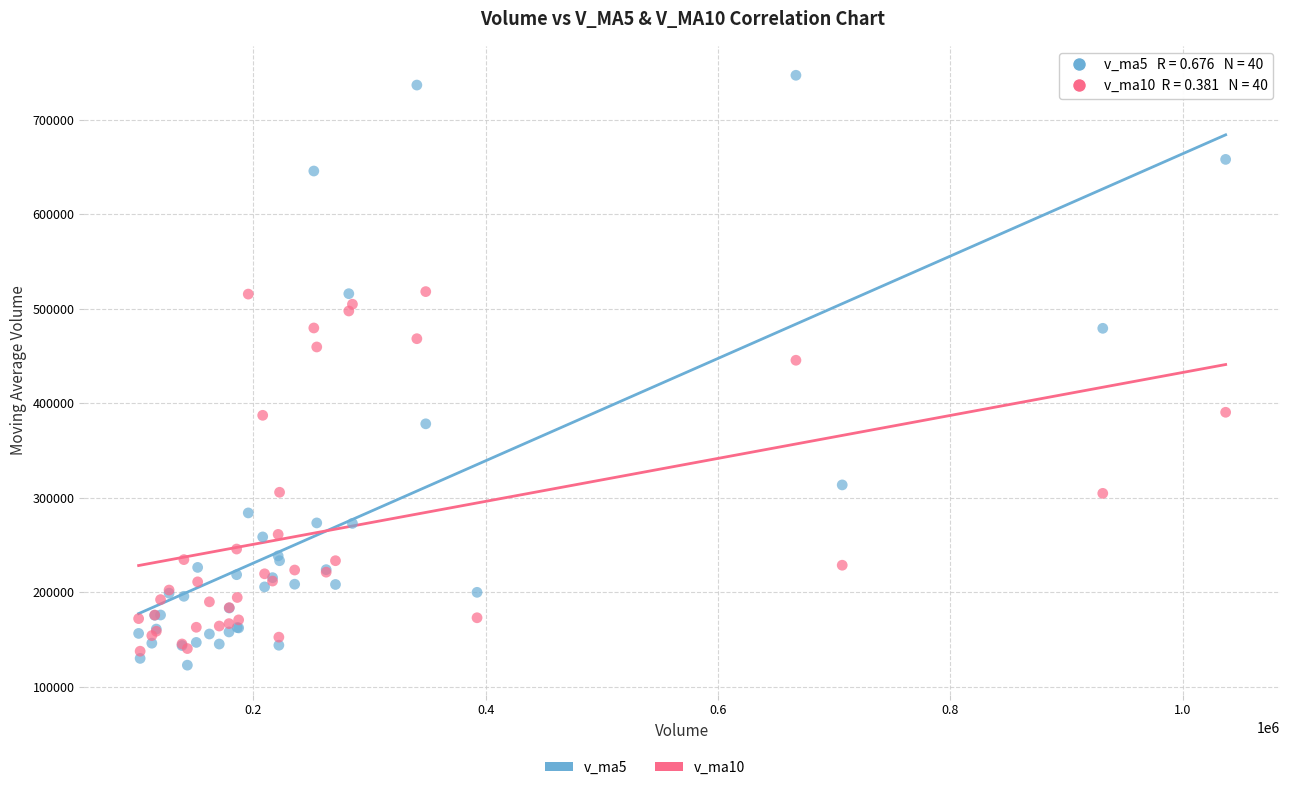

Which series reaches the maximum Y coordinate?

v_ma5